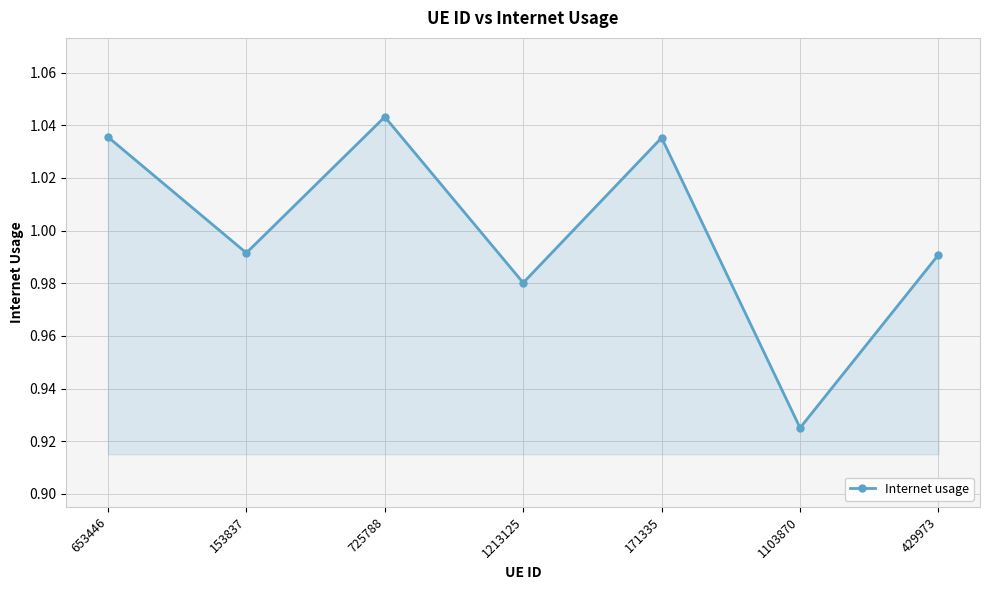

Where is the first local minimum?

153837